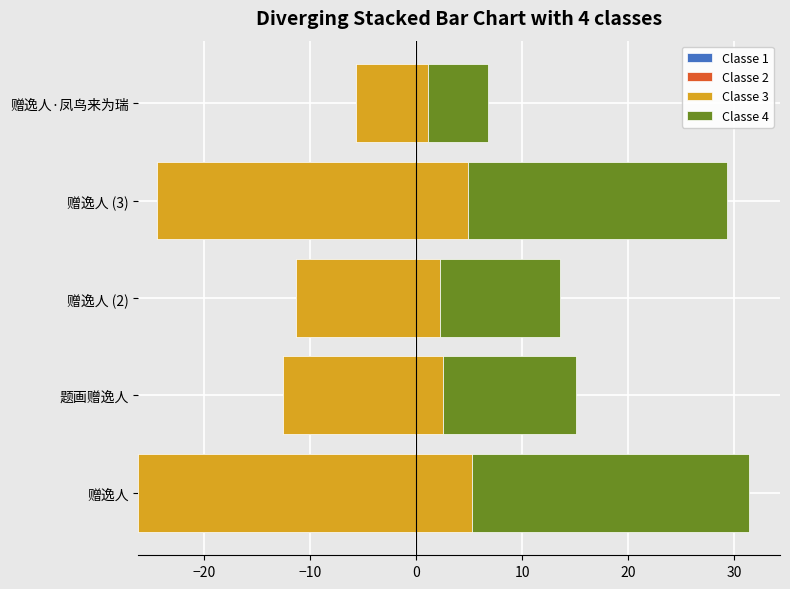

What is the sum of all Classe 3 values?

96.2